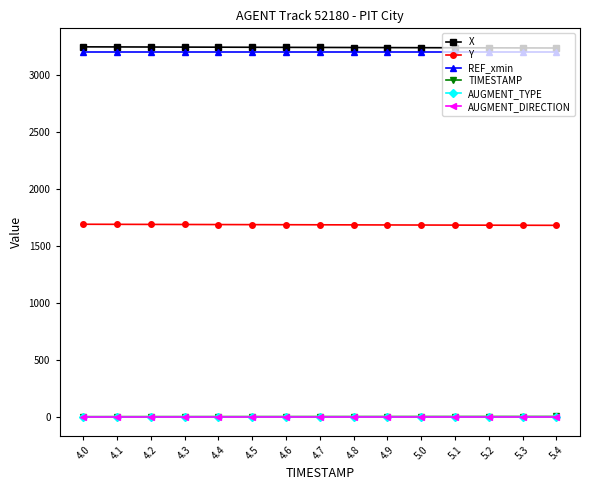

What are all the series names shown in the legend?

X, Y, REF_xmin, TIMESTAMP, AUGMENT_TYPE, AUGMENT_DIRECTION